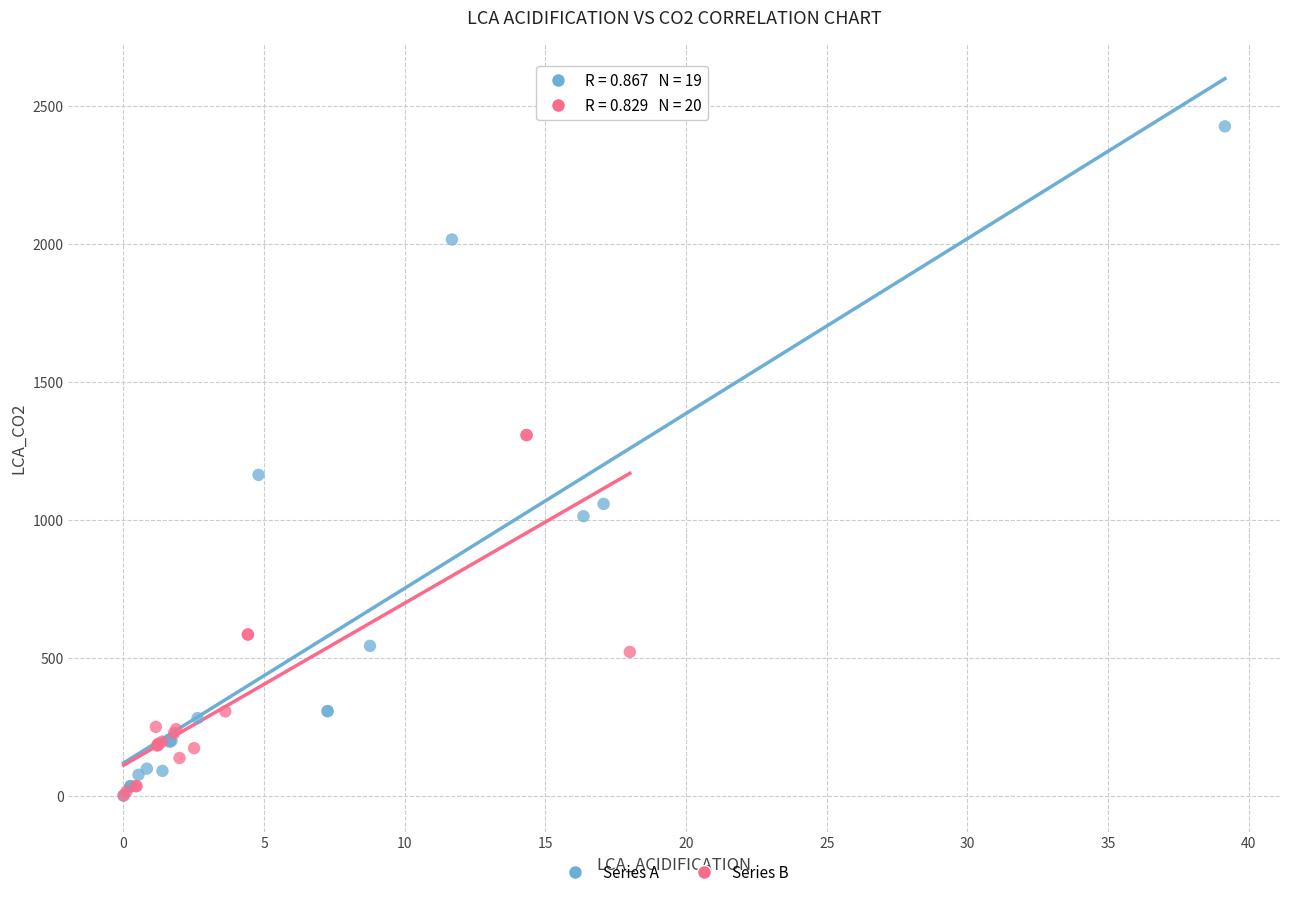

What are all the series names shown in the legend?

Series A, Series B